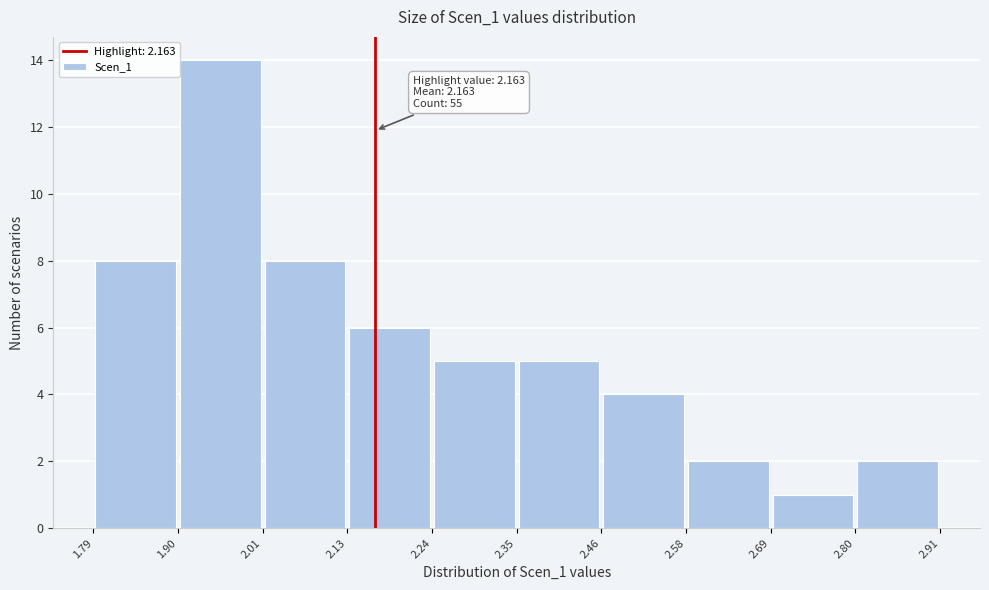

Over which range of the x-axis is the bar tallest?

1.90 to 2.01